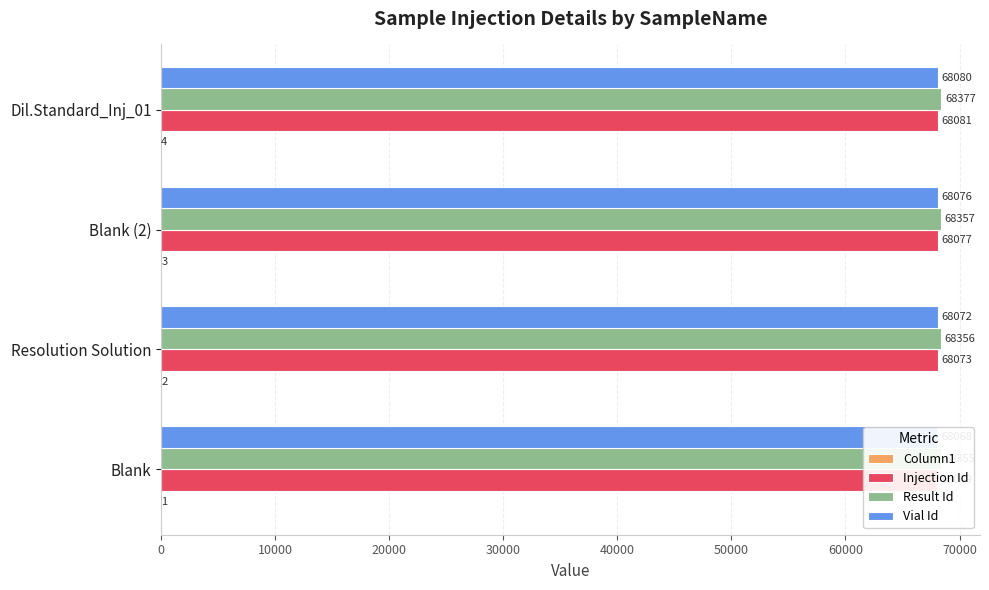

How many distinct data groups are displayed?

4